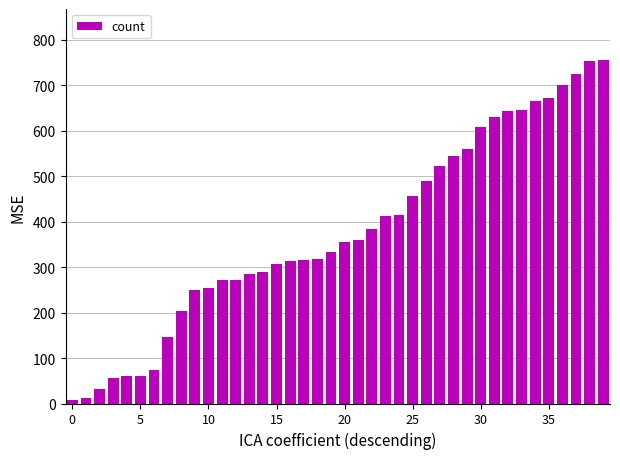

What is the sum of all values?

15148